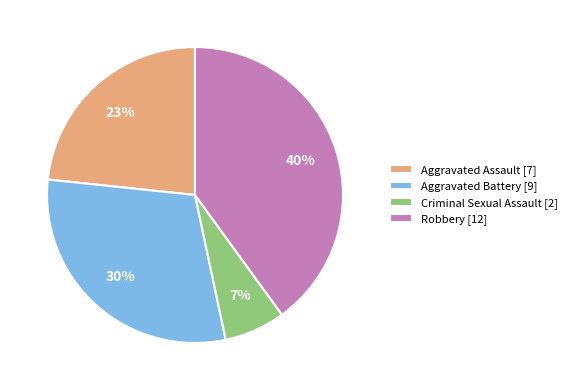

Which has a higher value, Robbery [12] or Criminal Sexual Assault [2]?

Robbery [12]